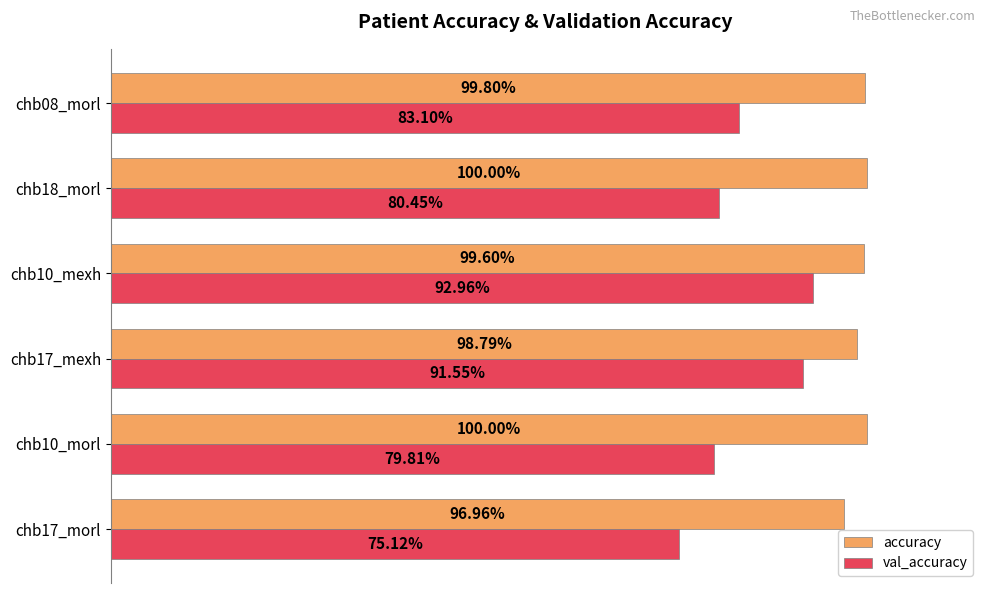

What are all the series names shown in the legend?

accuracy, val_accuracy